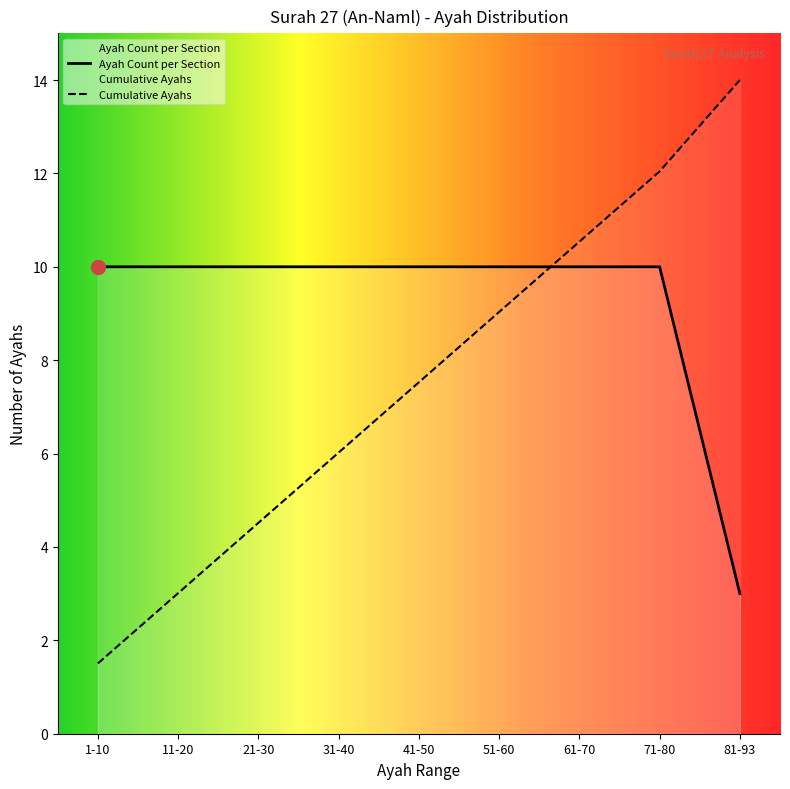

What position from the left is 21-30?

3